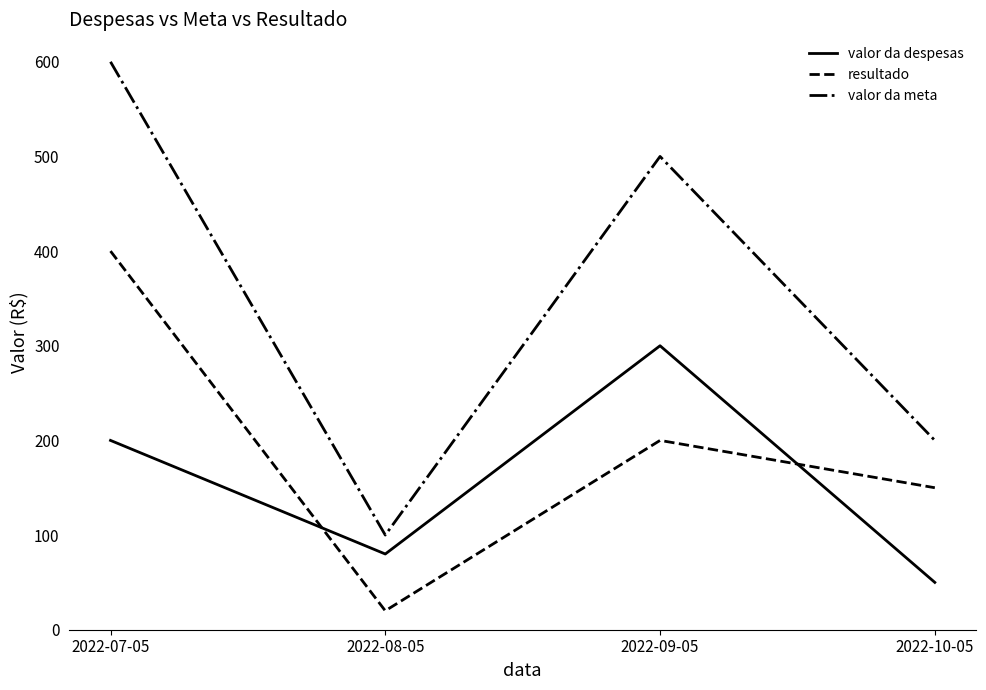

How many series are shown in this chart?

3